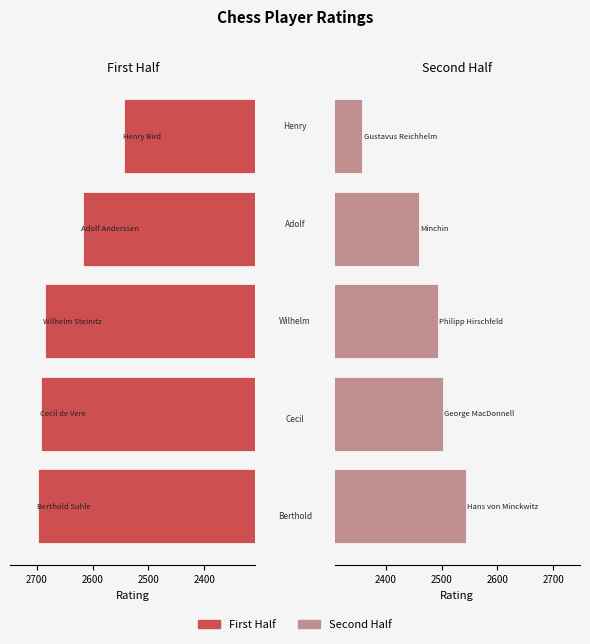

What is the spread (max minus min) of values at 2400?

189